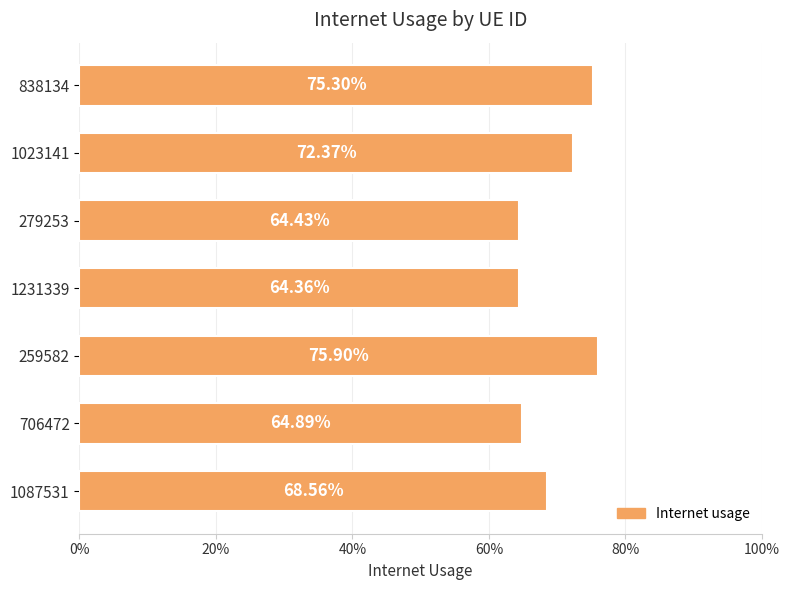

Does the chart contain any negative values?

No